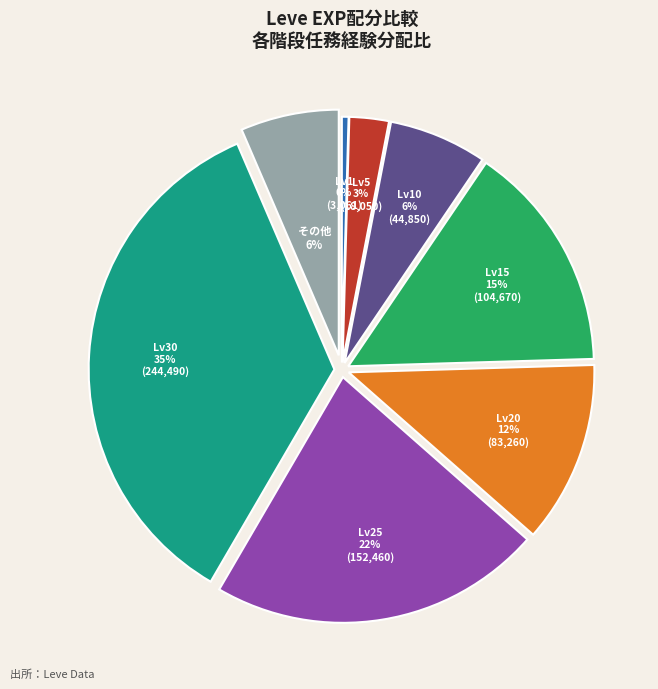

Is there any slice that represents more than half of the pie?

No